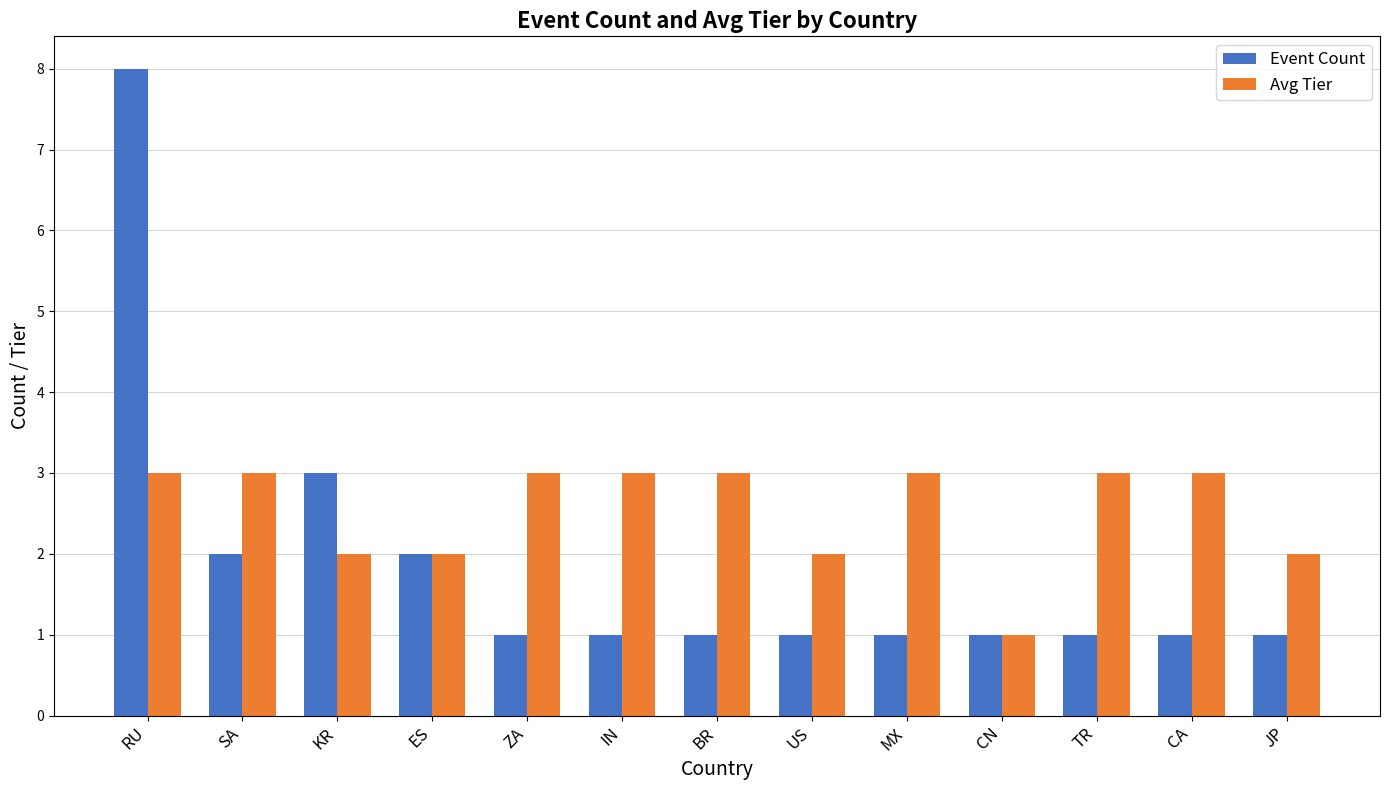

How many categories are shown in the chart?

13